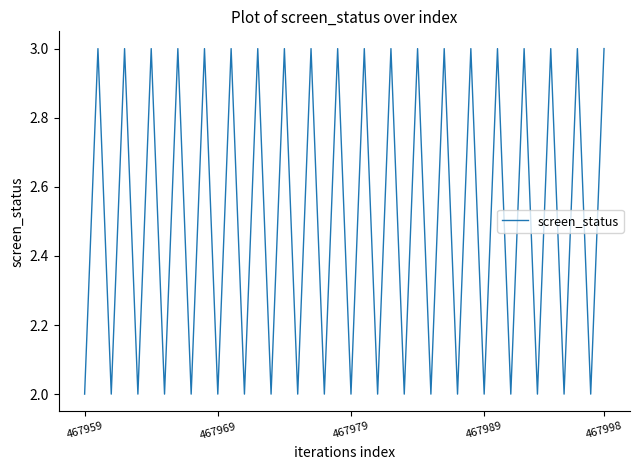

How many points are lower than both their immediate neighbors (excluding endpoints)?

19